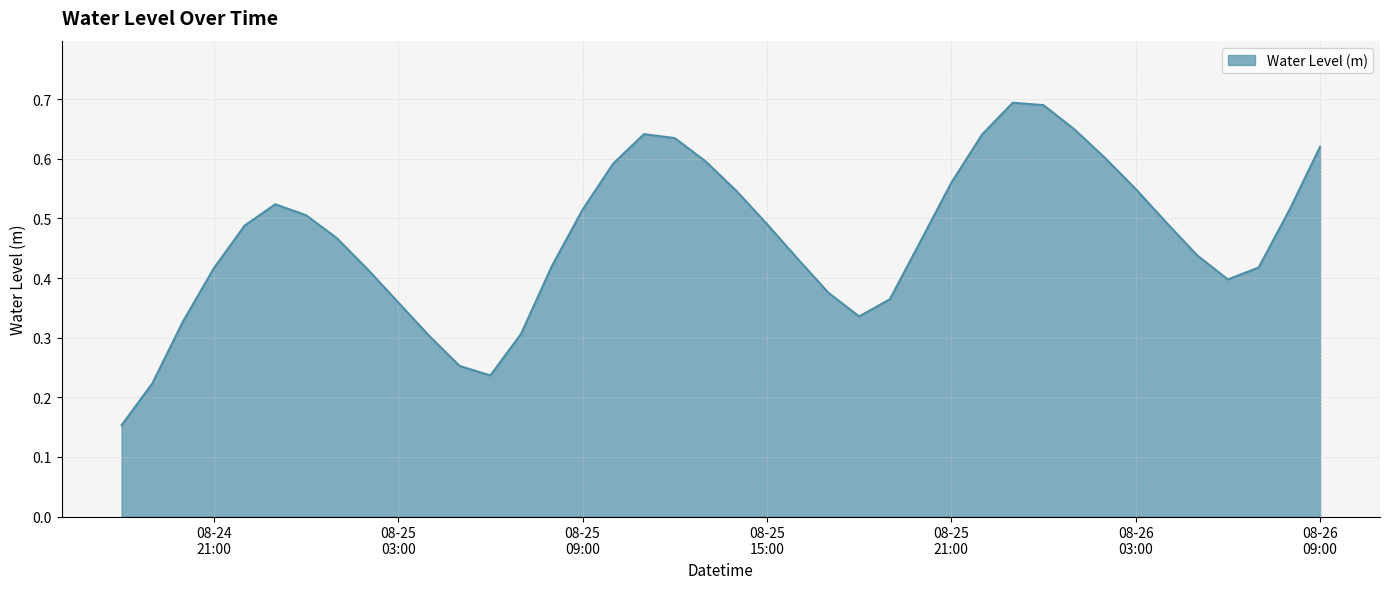

What is the minimum value shown in the chart?

0.2